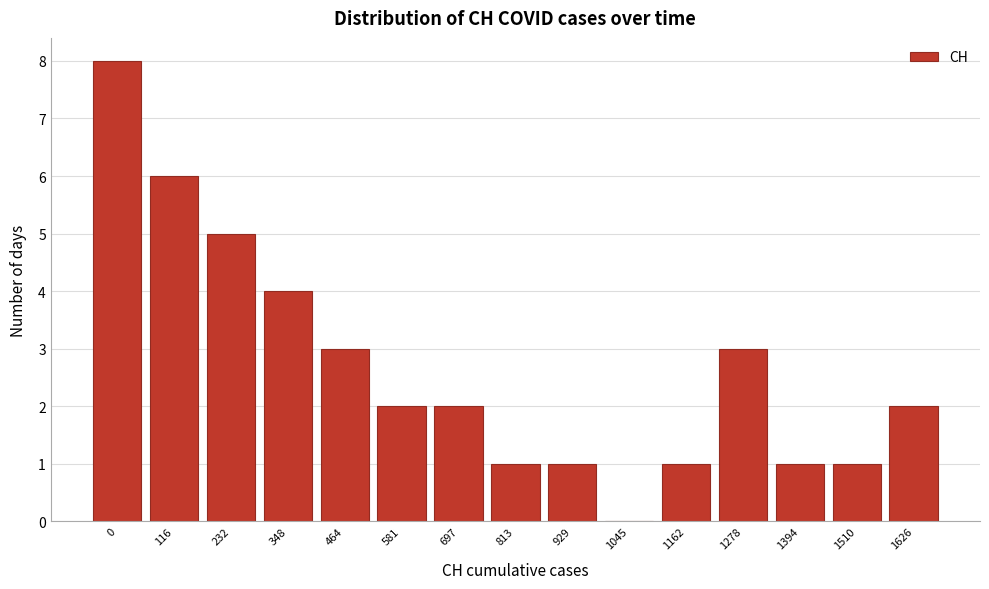

Reading left to right, extract all data points from this chart.

0=8	116=6	232=5	348=4	464=3	581=2	697=2	813=1	929=1	1045=0	1162=1	1278=3	1394=1	1510=1	1626=2